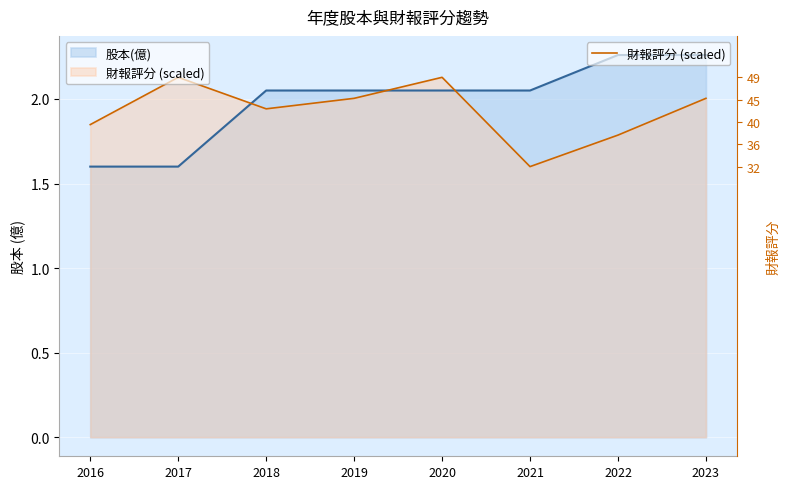

True or false: 股本(億) has a value of 2.9 at 2021.

False